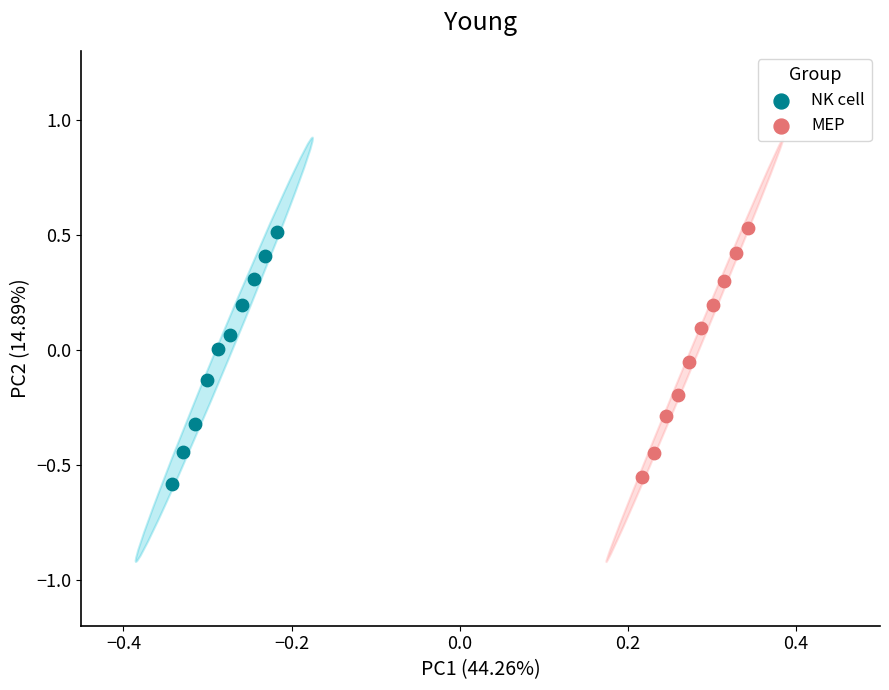

Which series has the widest spread of Y values?

NK cell